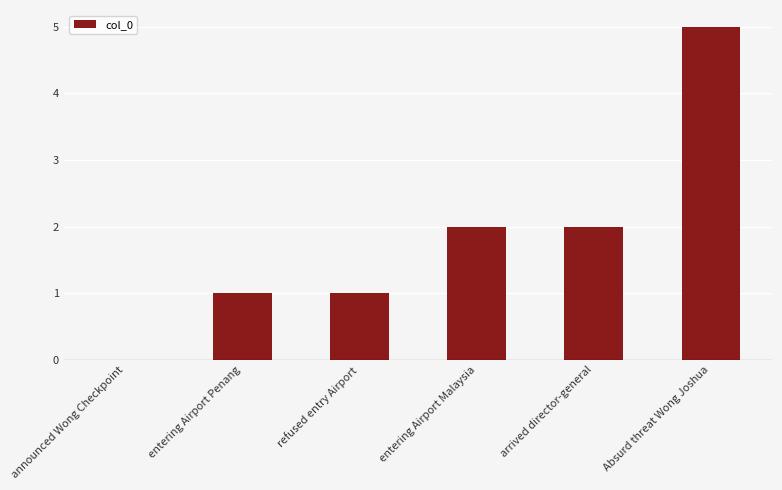

How many categories are shown in the chart?

6